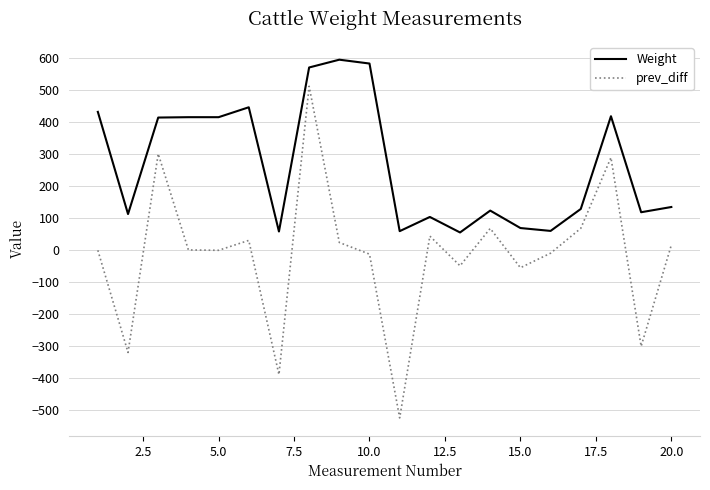

Which series has the widest spread of values?

prev_diff